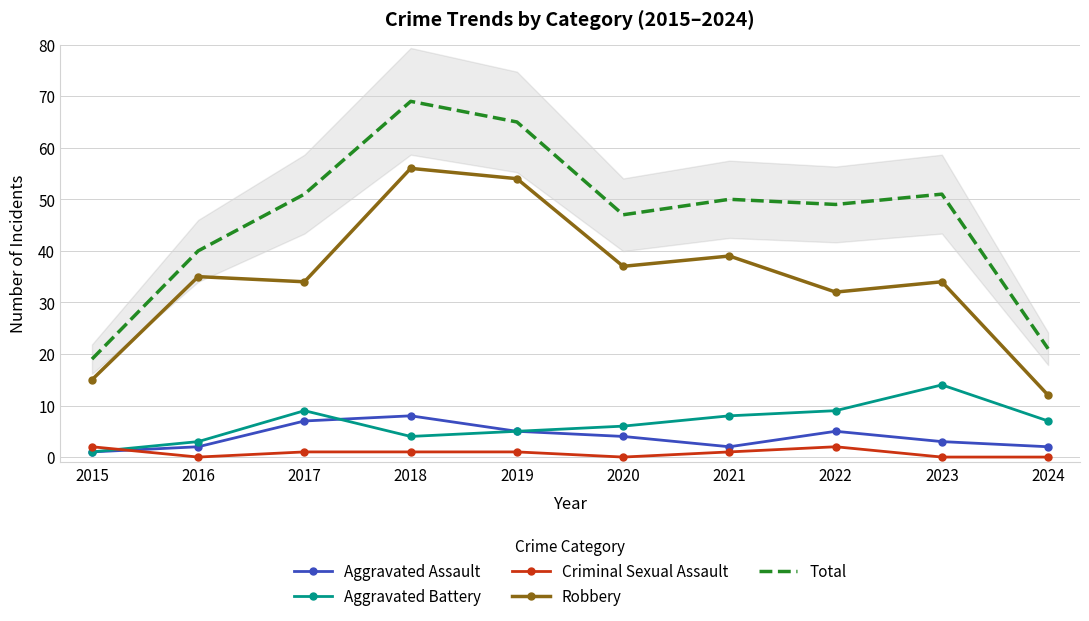

How many data points in Total are above 50?

4